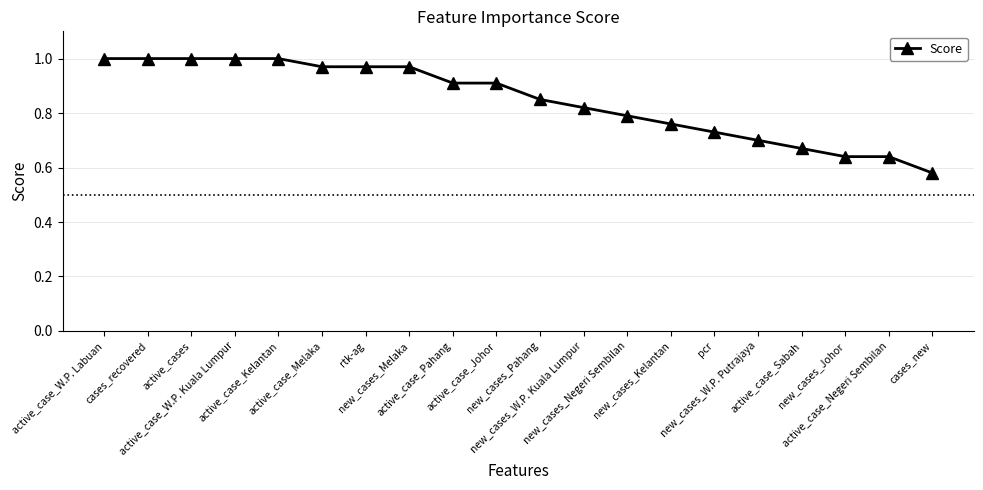

True or false: the data shows 0.8 at new_cases_Negeri Sembilan.

True